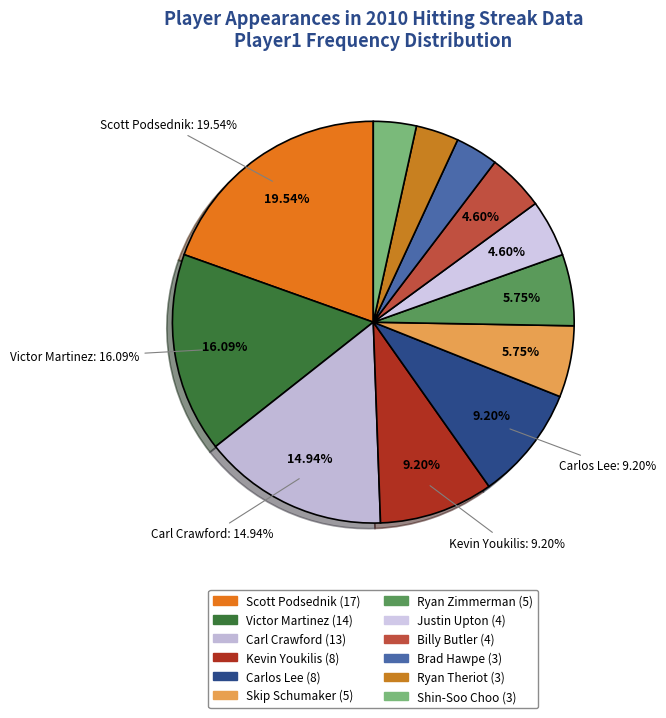

To the nearest percent, what is the average slice percentage?

8%